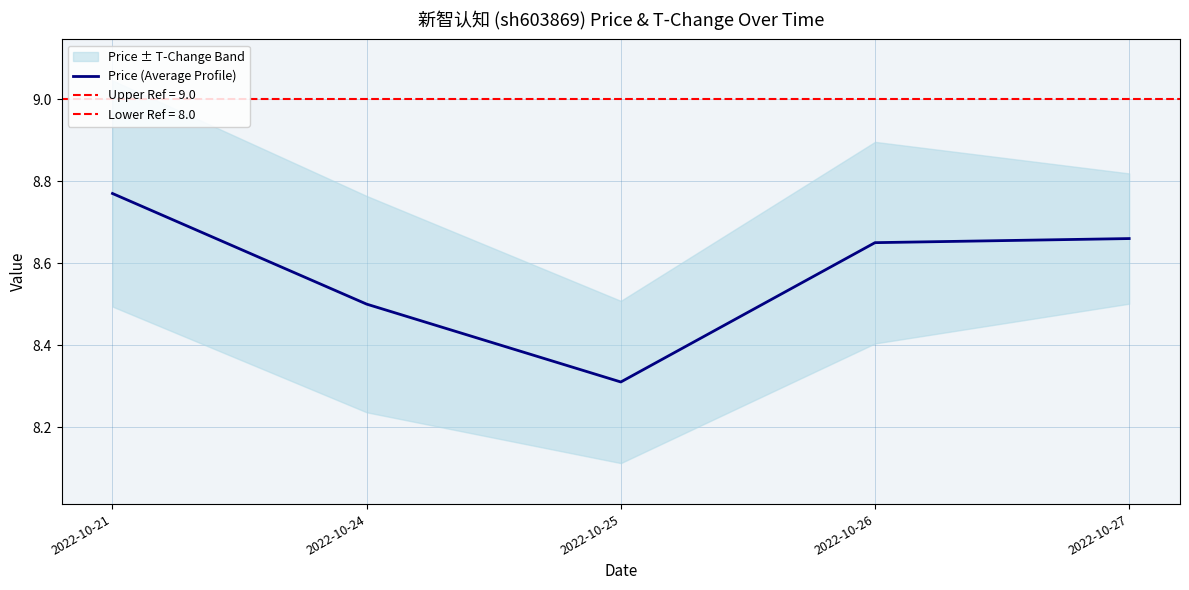

True or false: the data has more than 2 interior local peaks.

False